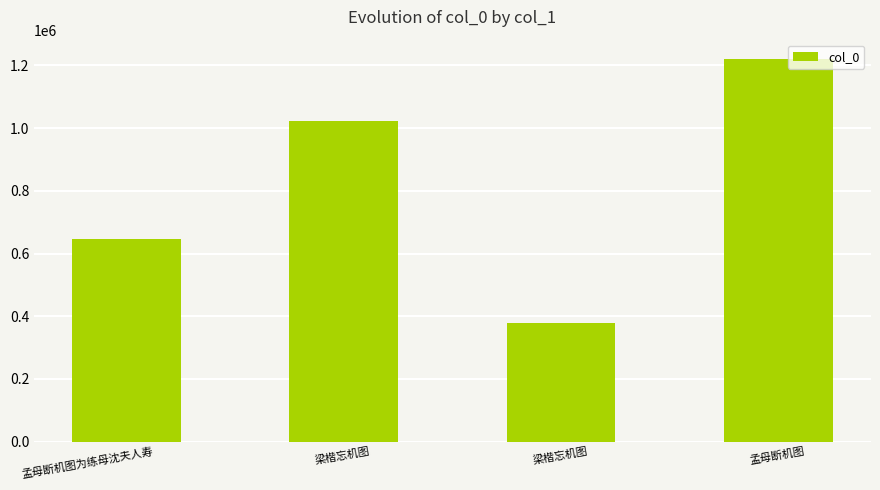

At which label does the data first exceed 1022693?

孟母断机图